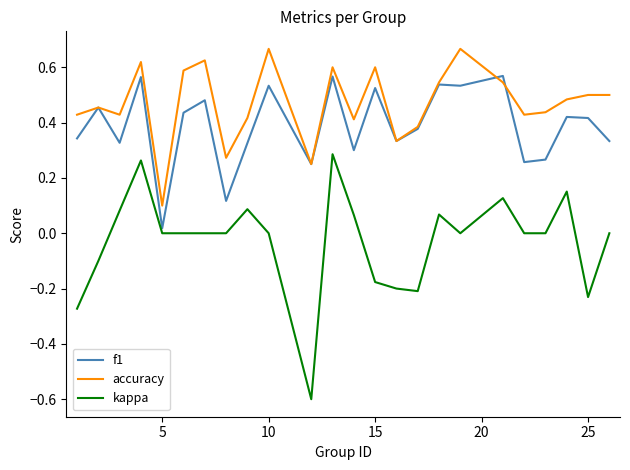

True or false: accuracy and kappa cross at least once.

False